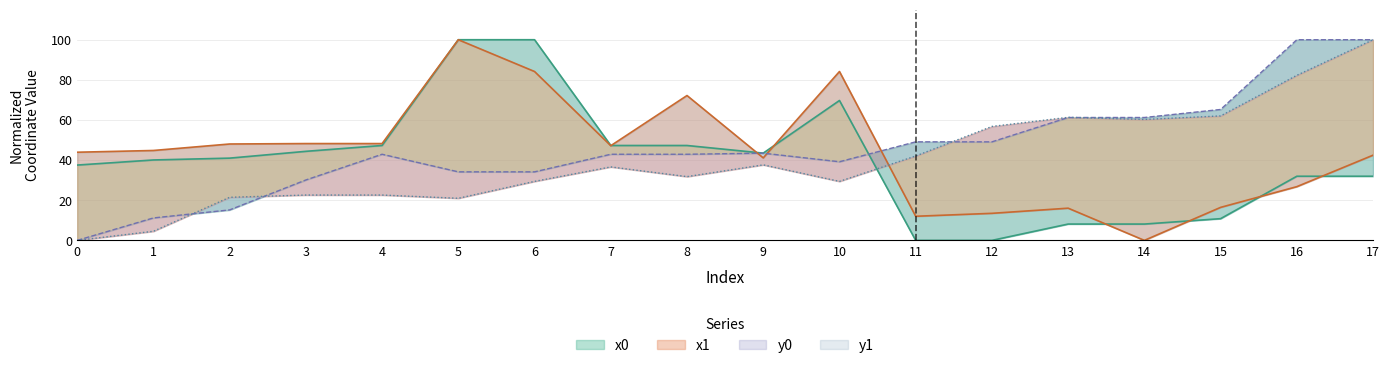

What is the difference between the maximum and minimum values in the y0 series?

100.0